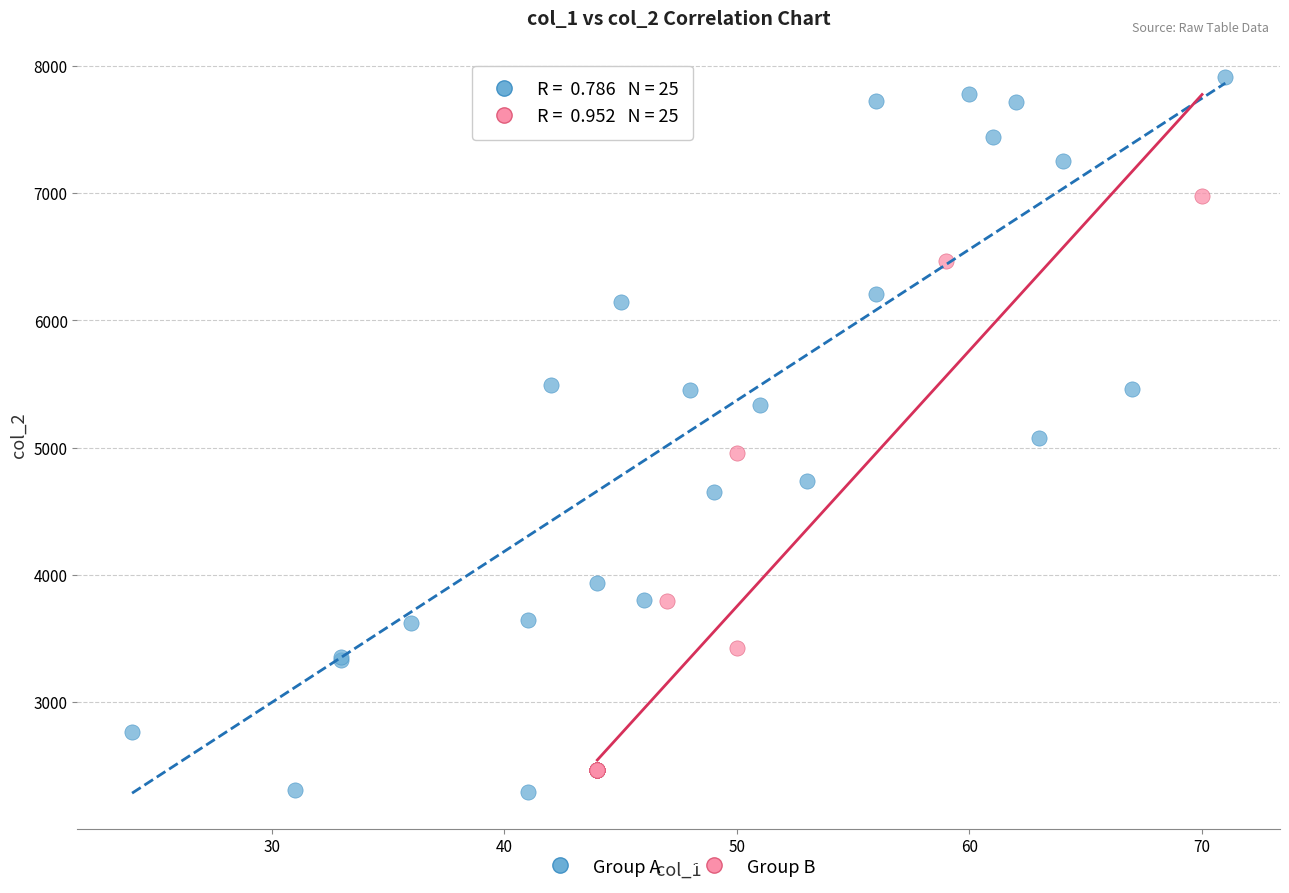

Which series has the widest spread of Y values?

Group A